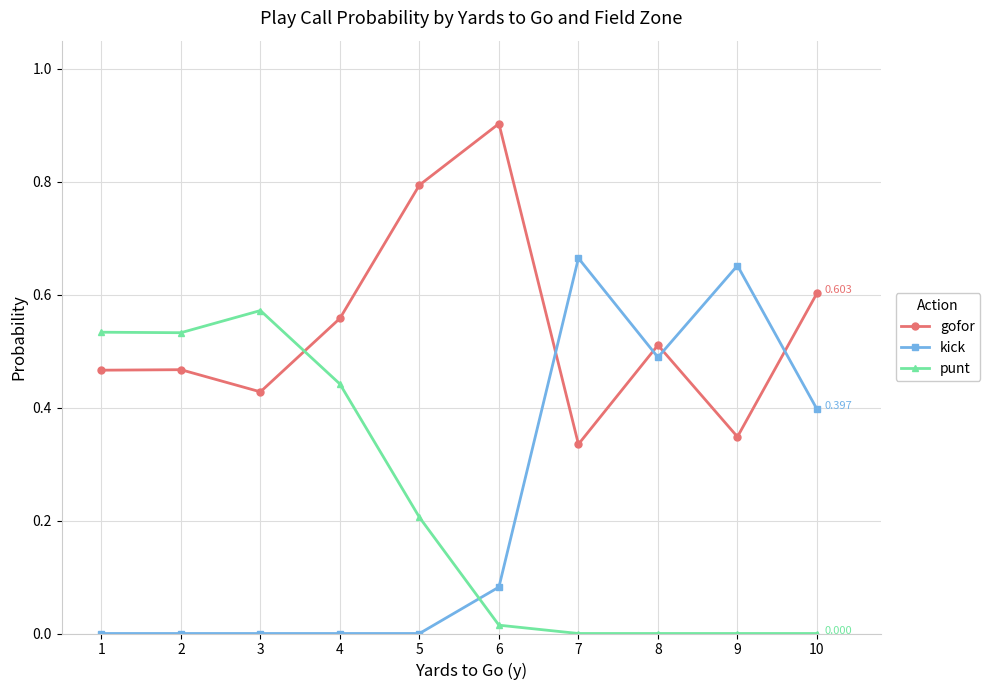

At 3, list the series in order from largest to smallest.

punt, gofor, kick